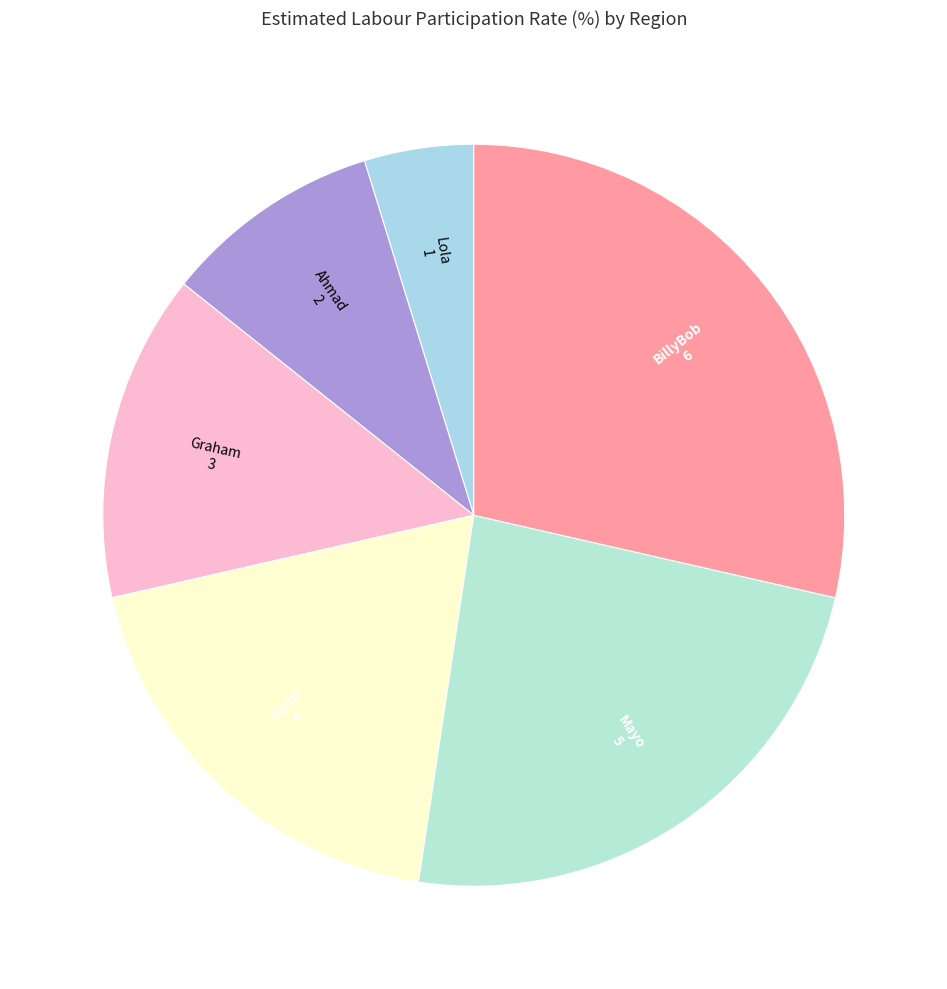

Is there any slice that represents more than half of the pie?

No